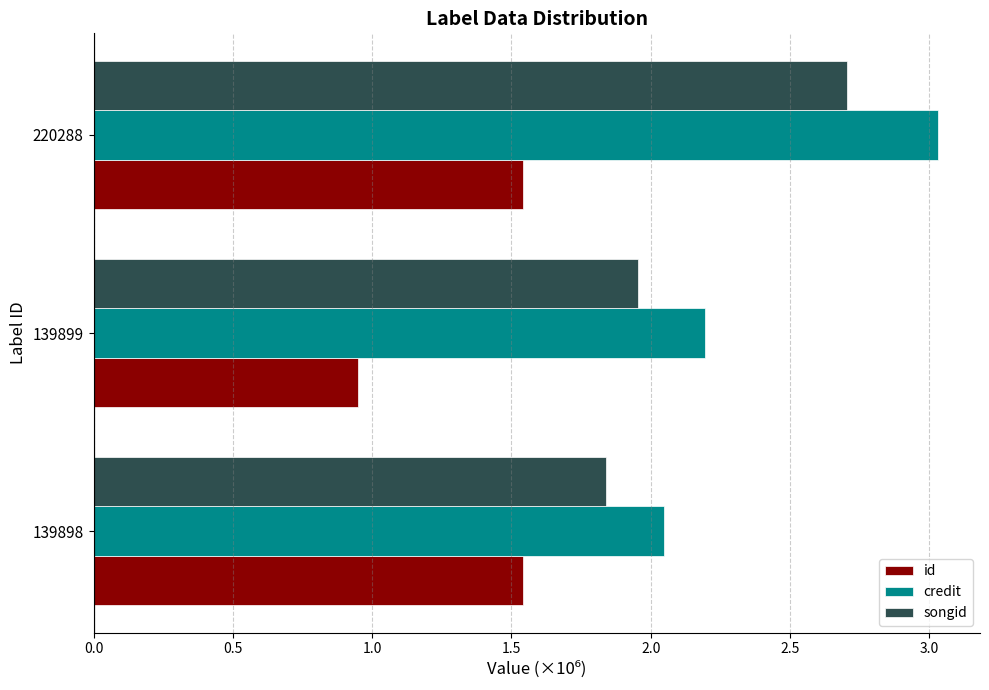

What is the sum of all id values?

4.0